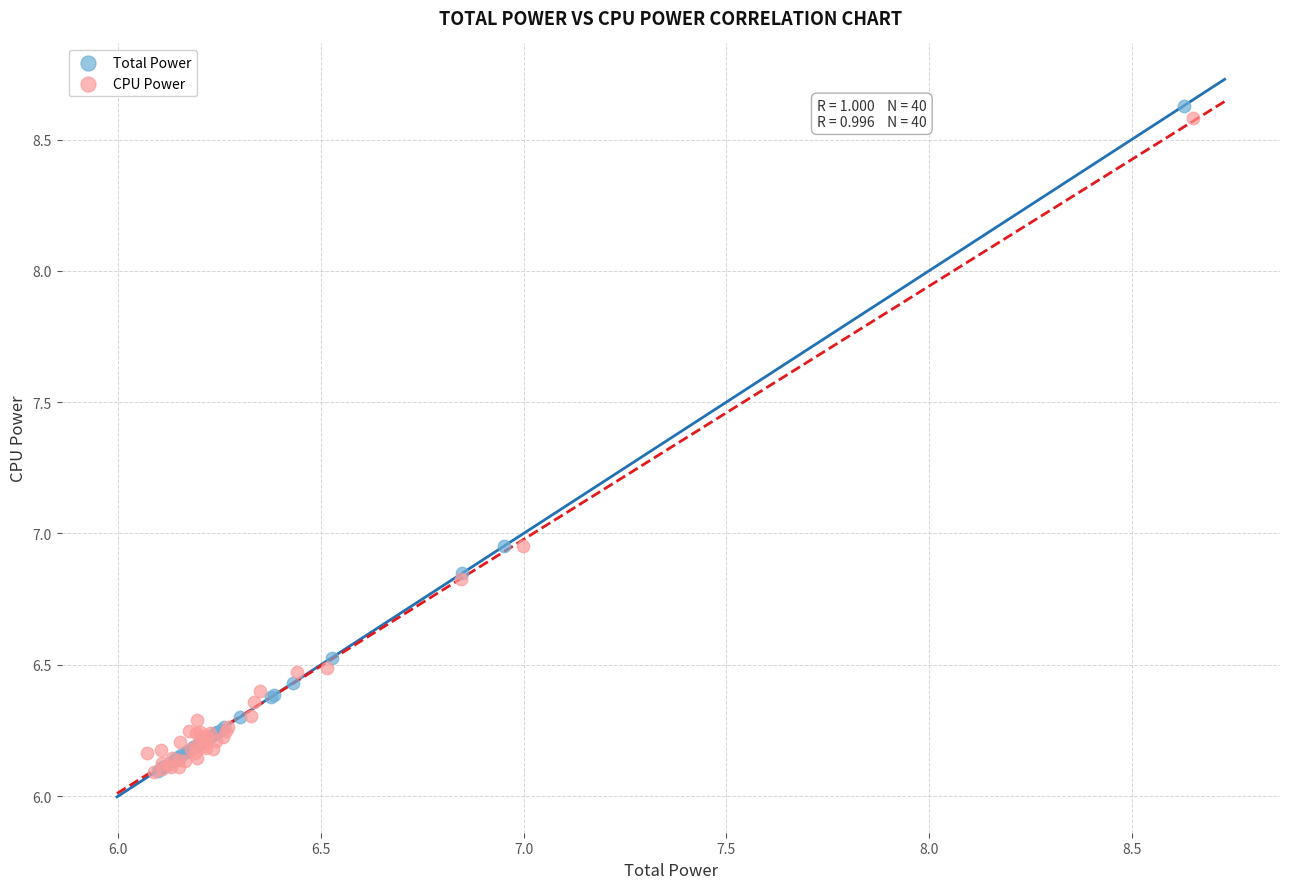

Which series has the largest Y range (max minus min)?

Total Power